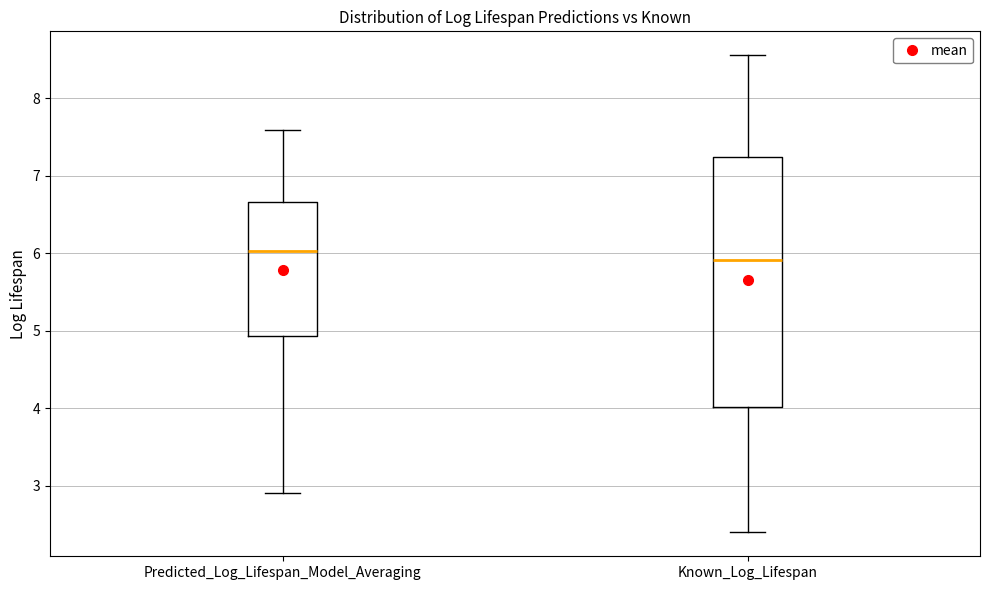

Comparing the boxes themselves (not the whiskers), which one is the tallest?

Known_Log_Lifespan